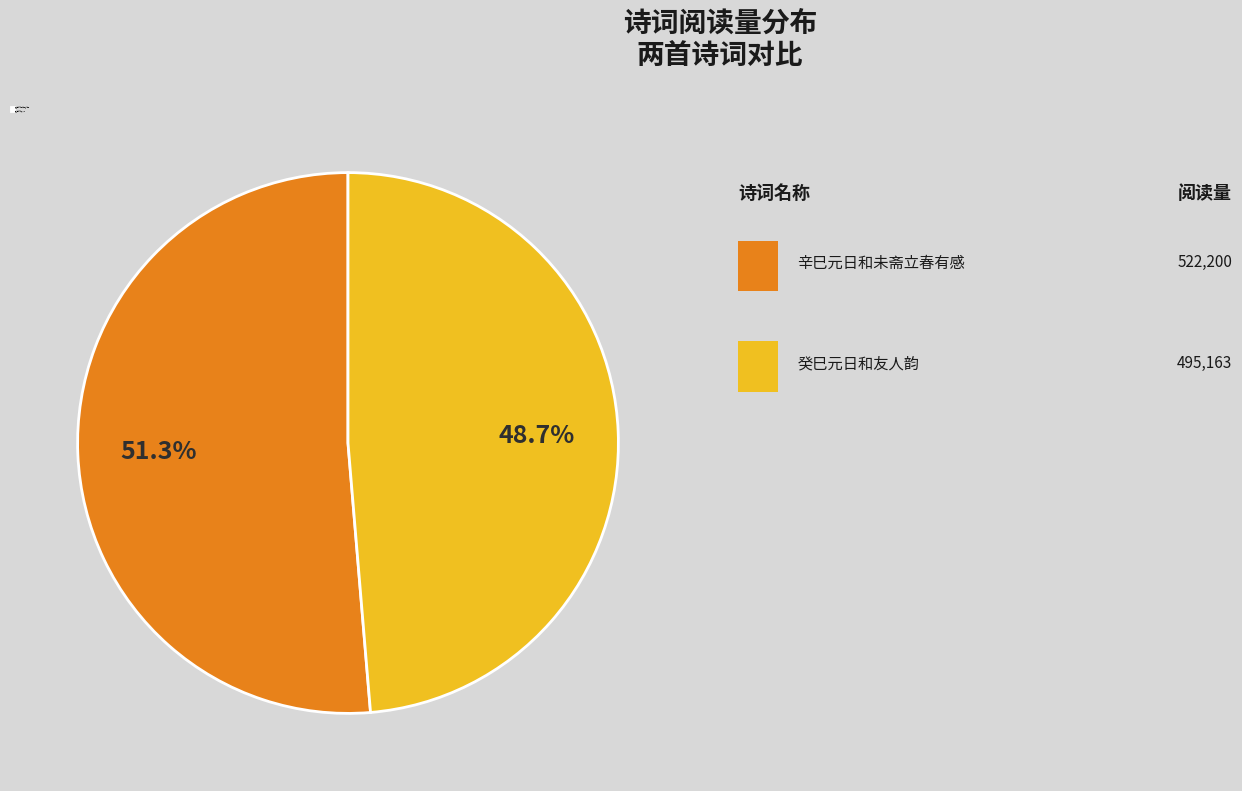

What is the majority slice?

辛巳元日和未斋立春有感